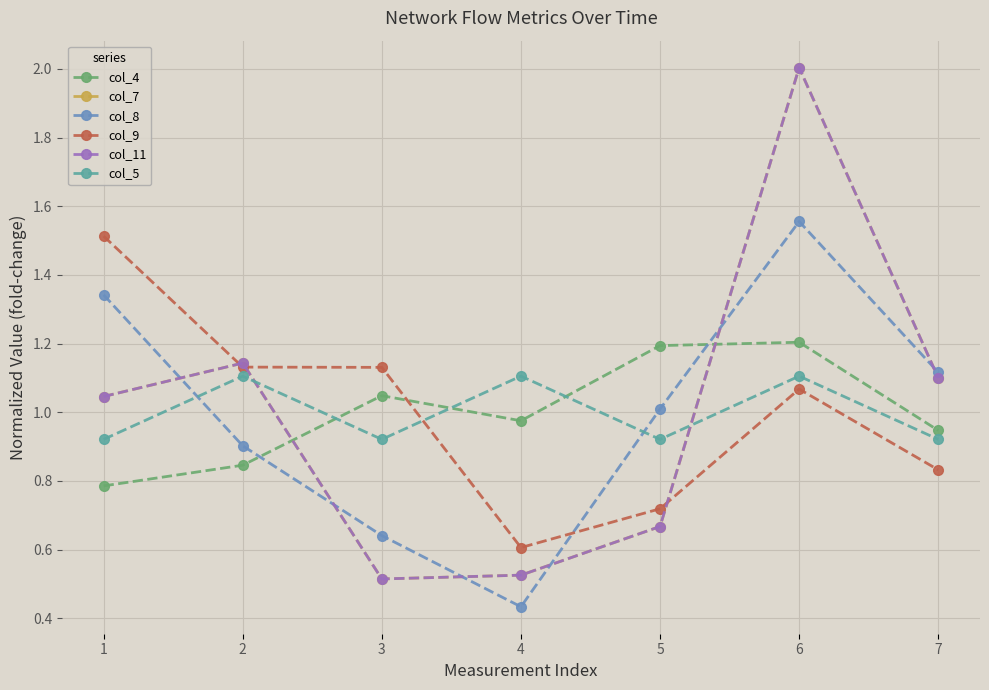

Is this an area chart (filled region under the line)?

No